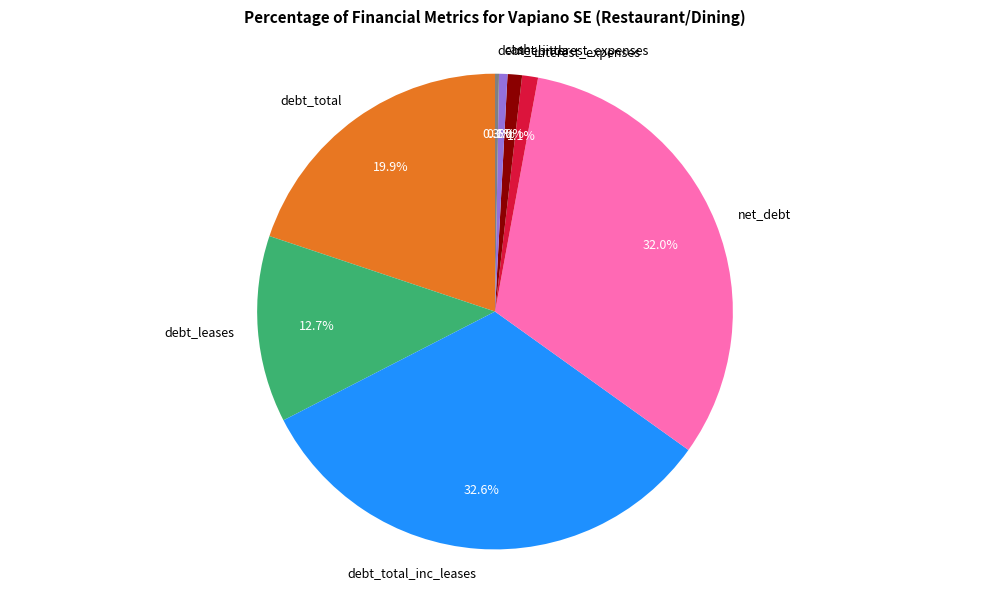

Between cash and debt_leases, which is larger?

debt_leases